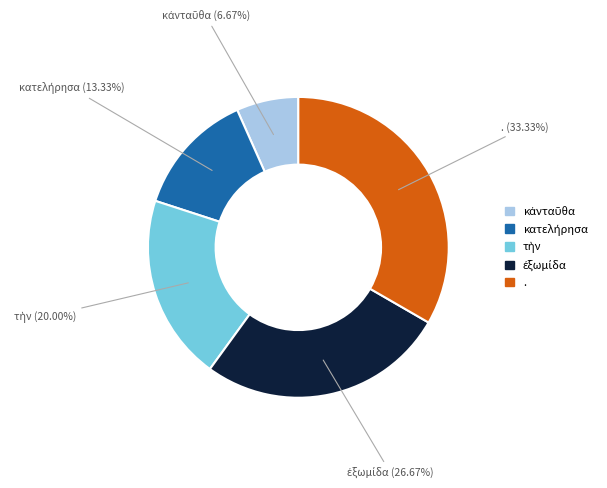

Which slice is the largest?

.